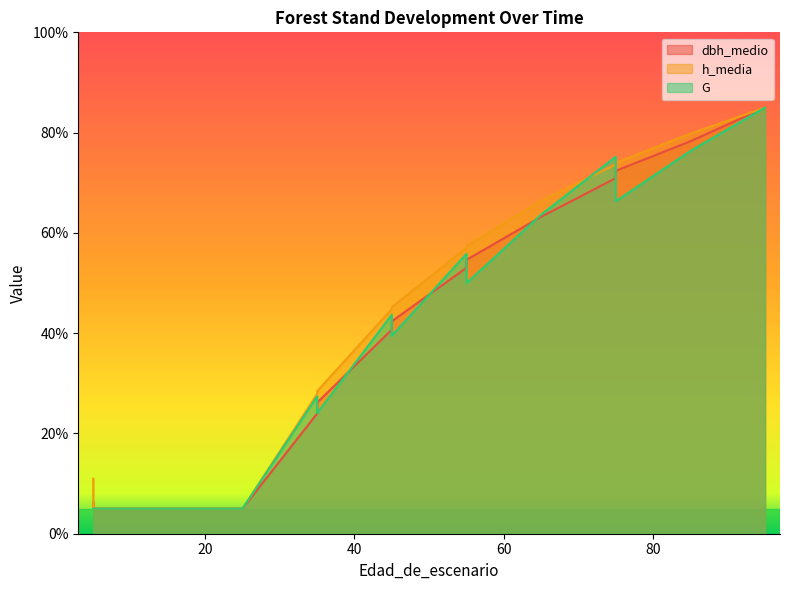

Which series has the largest total across all categories?

h_media